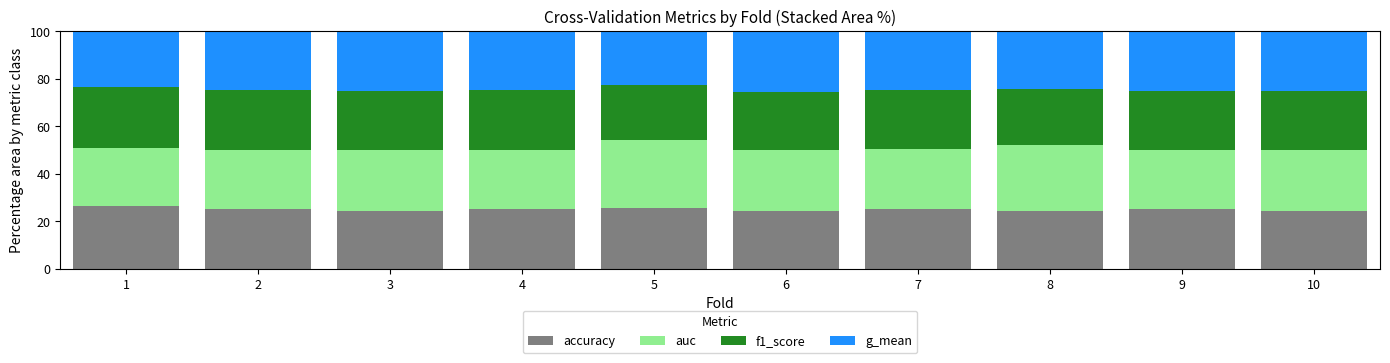

What is the lowest value of the accuracy series?

24.2